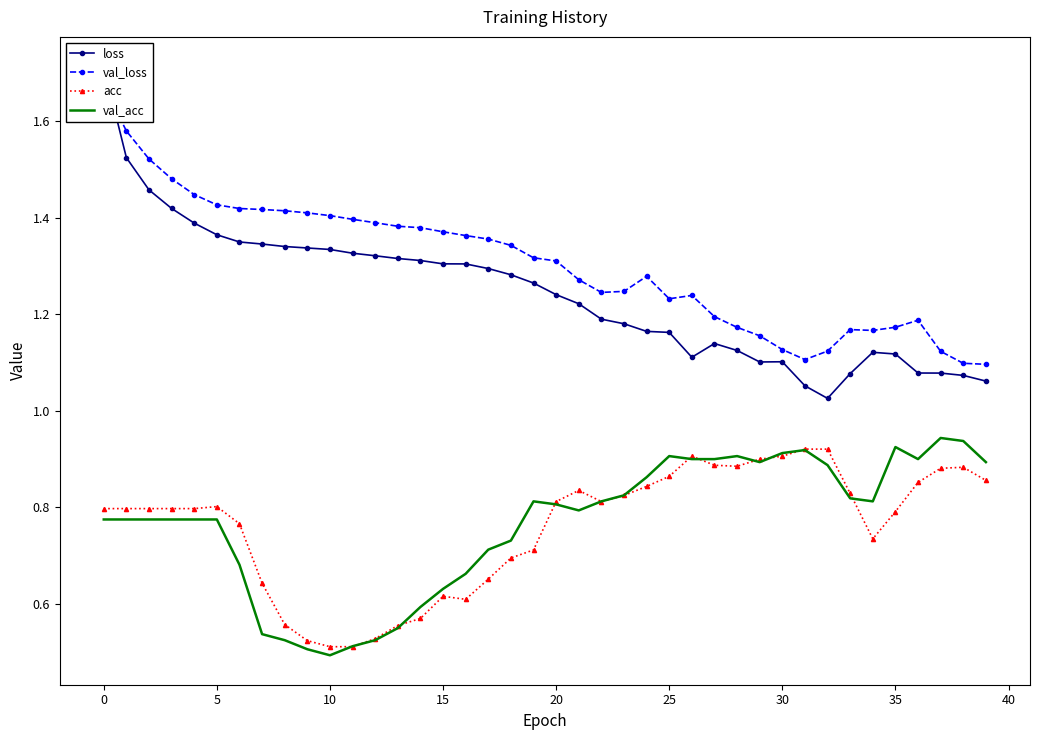

At how many categories does at least one series exceed 1?

40